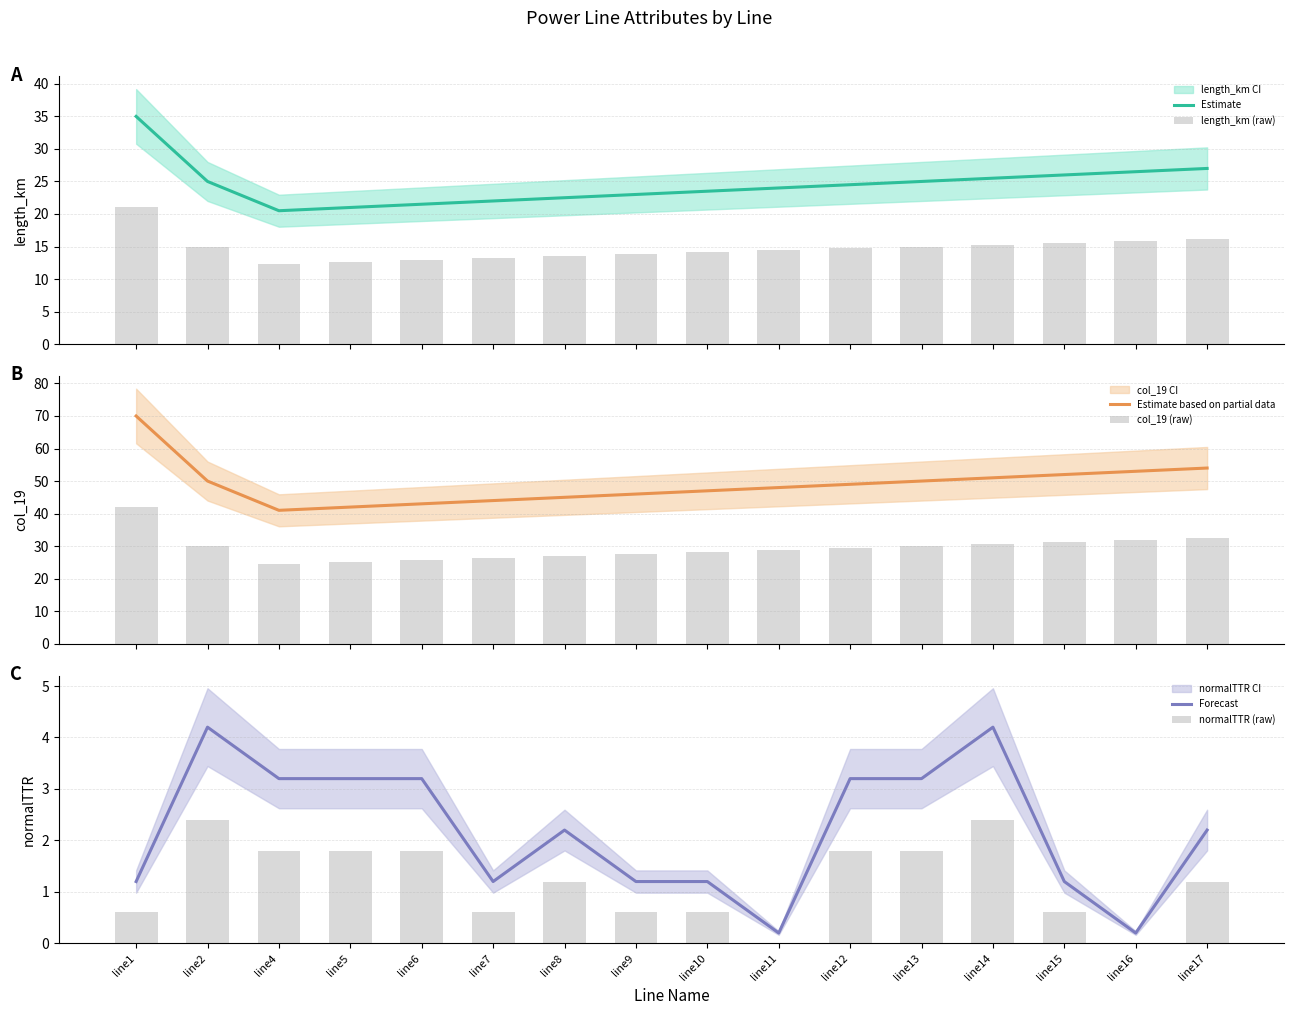

Rank the series by their maximum value, from highest to lowest.

Estimate based on partial data, col_19 (raw), Estimate, length_km (raw), Forecast, normalTTR (raw)